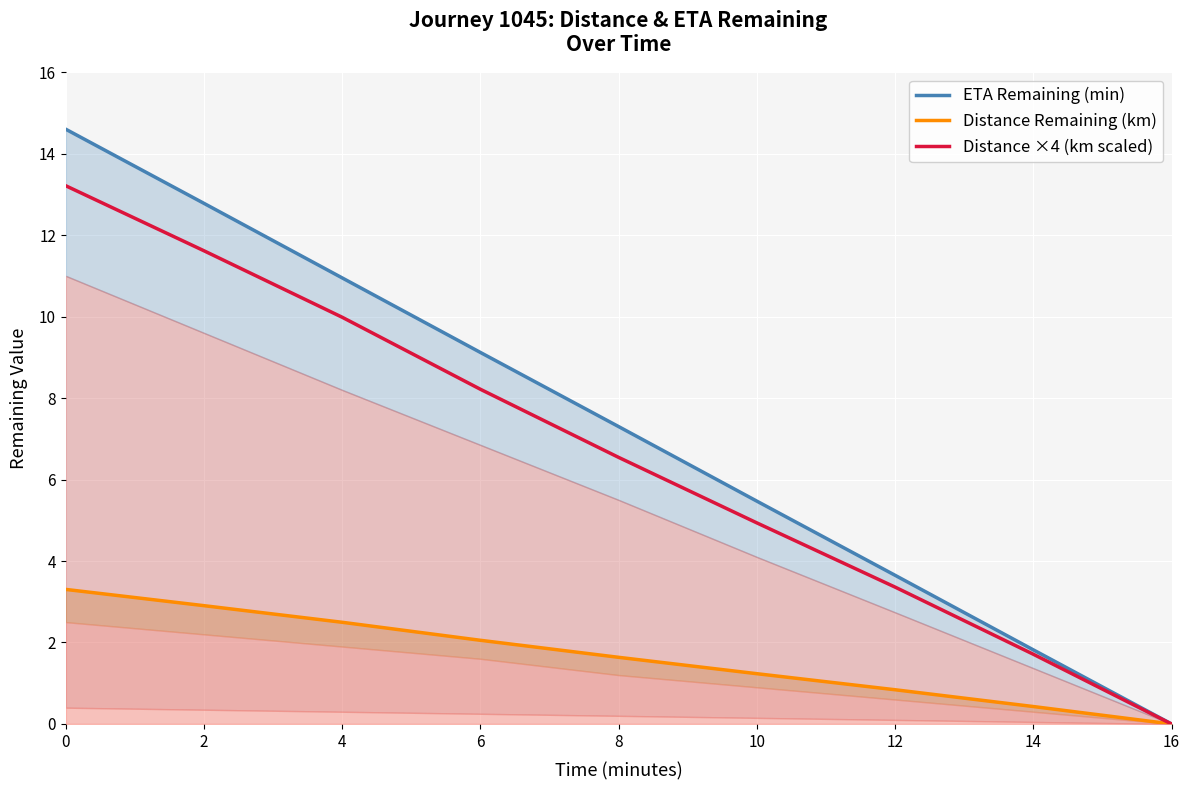

What is the value of the Distance Remaining (km) point at the 4th from the left?

2.1